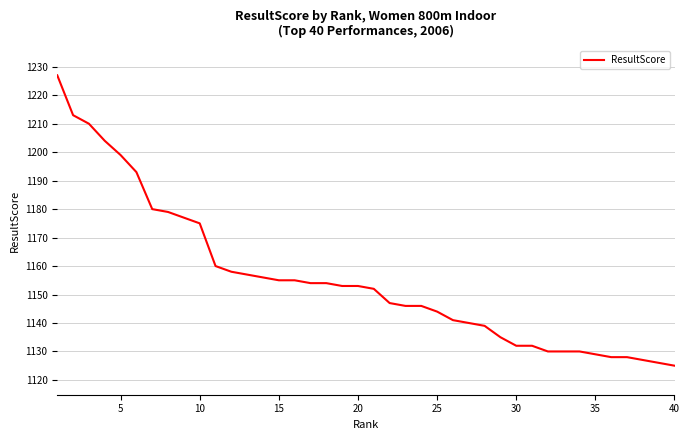

What is the difference between the maximum and minimum values?

102